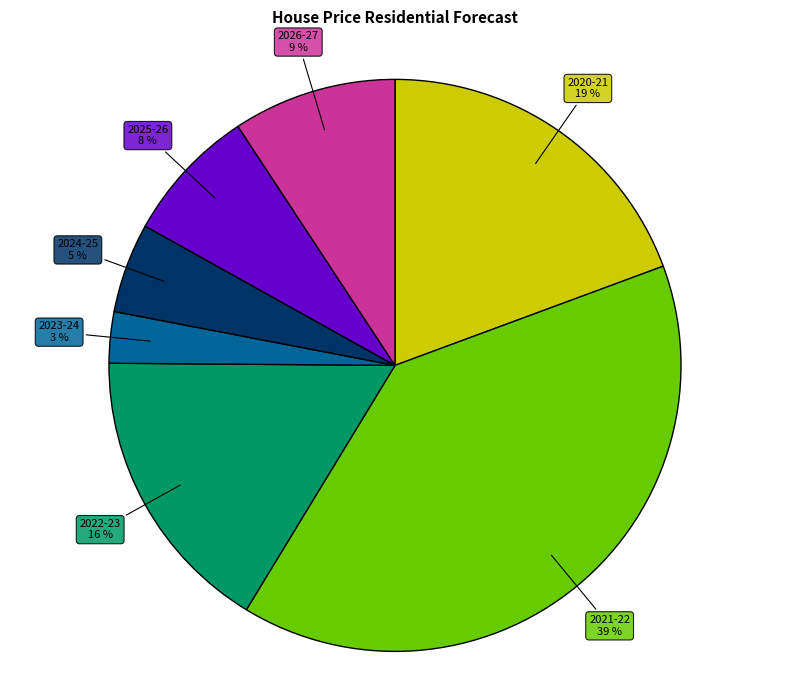

Which slice is the largest?

2021-22